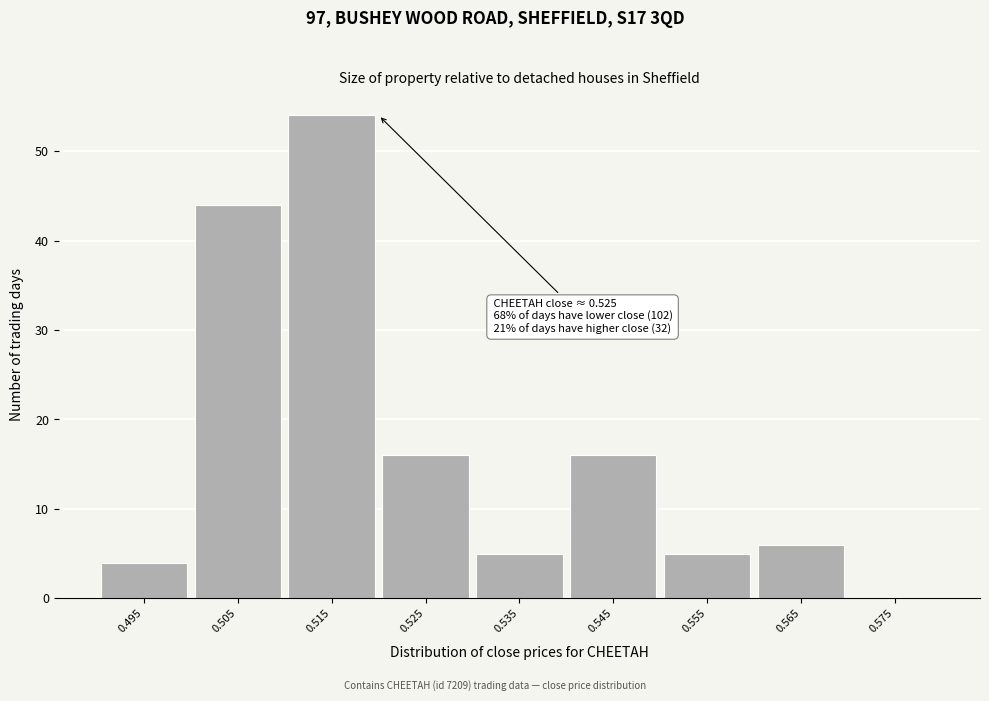

Reading left to right, extract all data points from this chart.

0.495=4	0.505=44	0.515=54	0.525=16	0.535=5	0.545=16	0.555=5	0.565=6	0.575=0